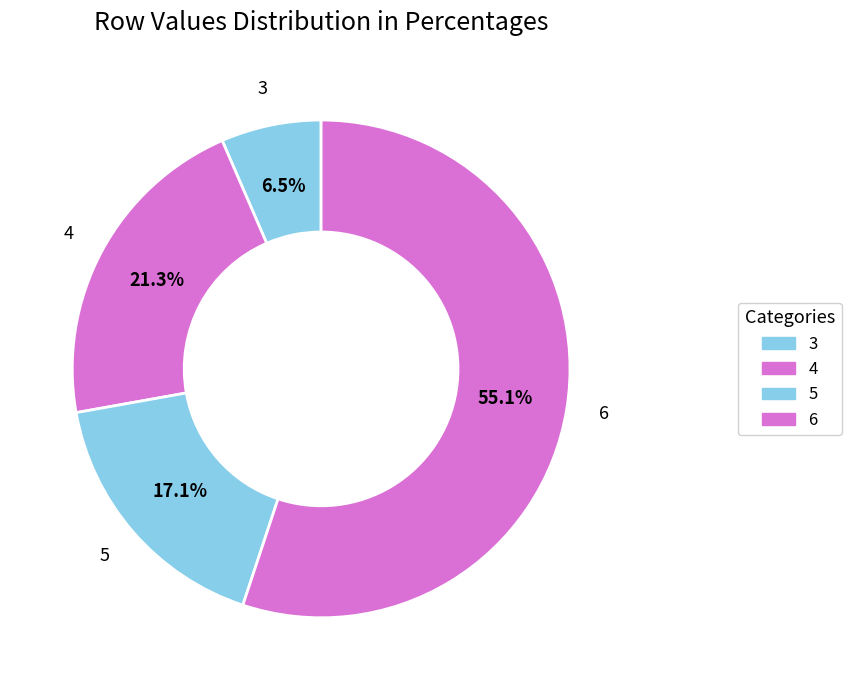

What is the smallest slice in the pie chart?

3